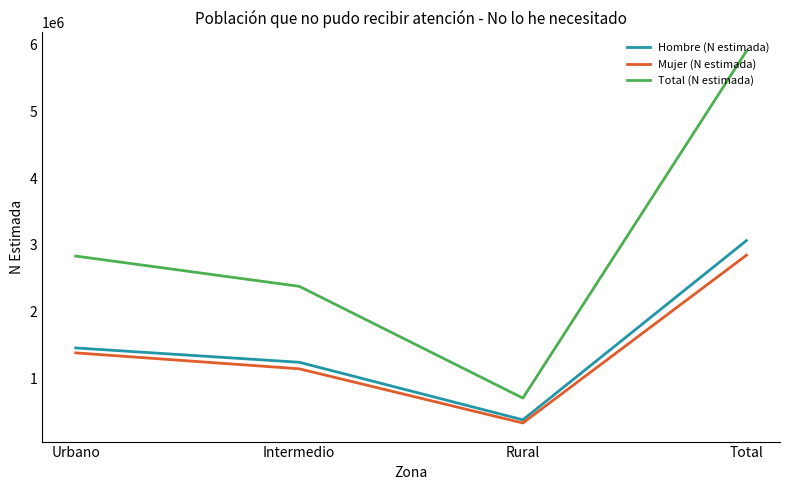

What is the smallest value displayed?

326292